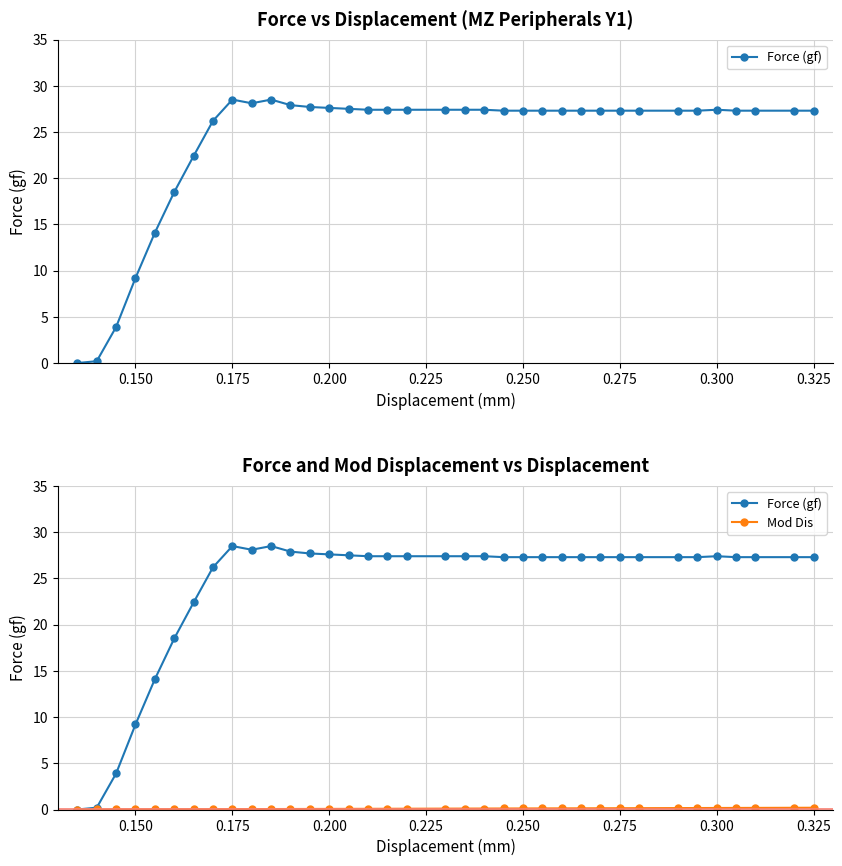

True or false: Force (gf) has a value of 27.6 at 0.200.

True